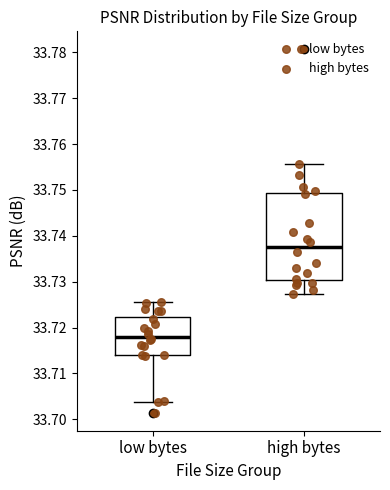

Reading left to right, transcribe this box plot: for each box, give where its median line is, the range the box spans, and where its two whiskers end, as read against the y-axis. The values are not printed on the chart, so give them approximately, as read against the axis.

low bytes: median 33.718, box 33.714 to 33.722, whiskers 33.704 to 33.726
high bytes: median 33.738, box 33.730 to 33.749, whiskers 33.727 to 33.756